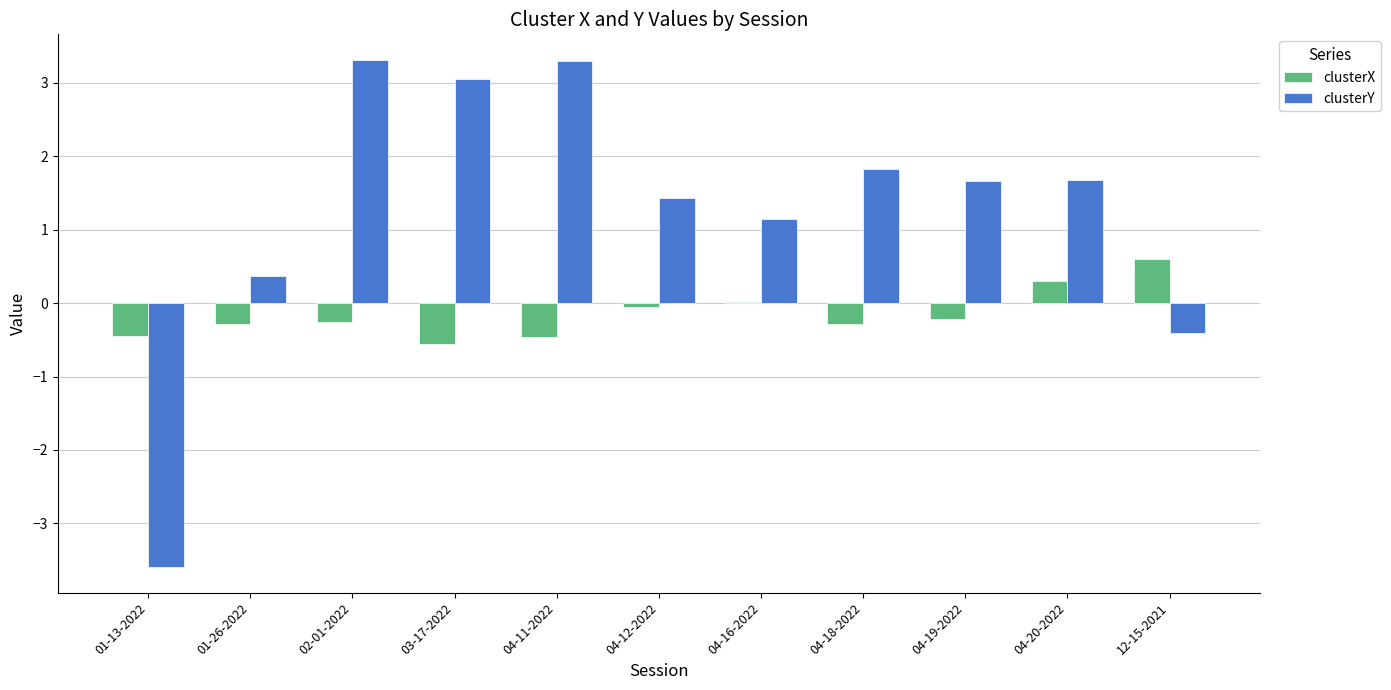

What are all the series names shown in the legend?

clusterX, clusterY